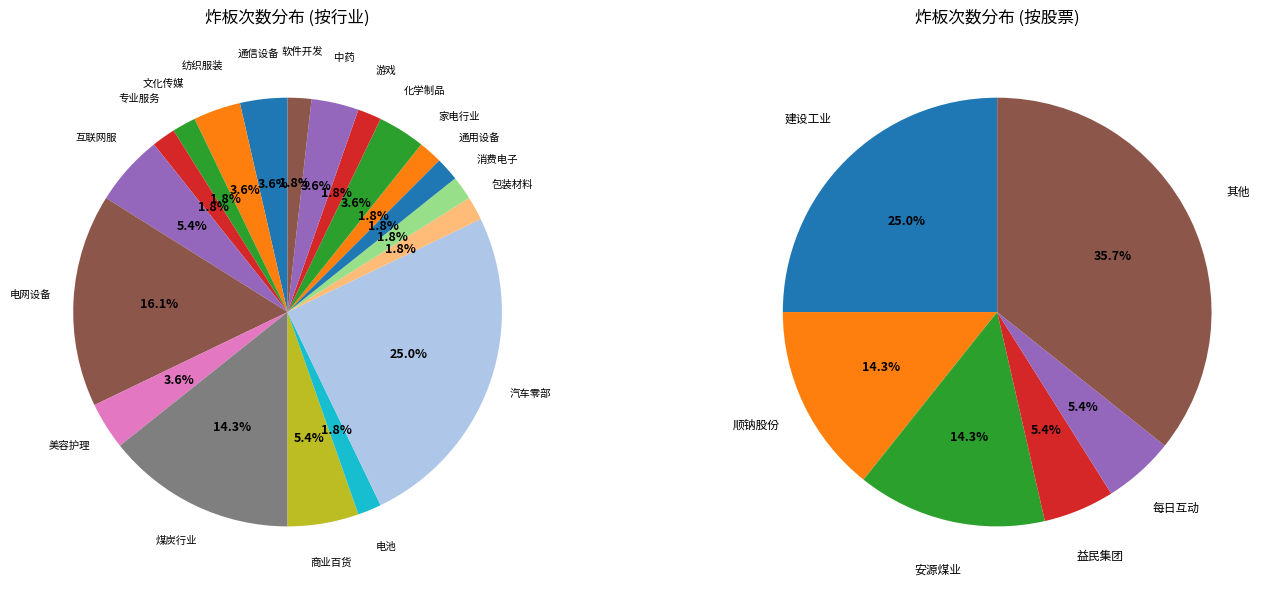

Does 沃华医药 account for over 50% of the chart?

No